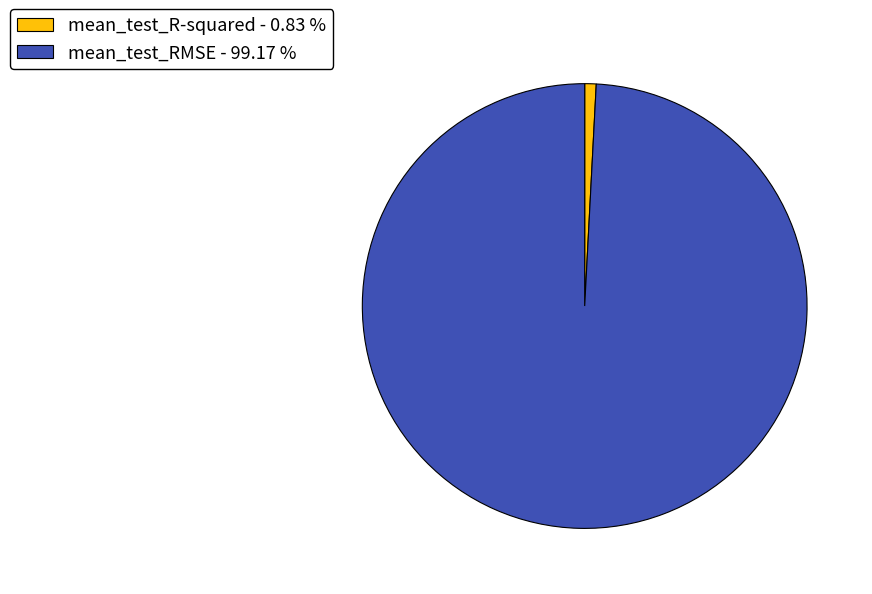

Rank the categories by value from highest to lowest.

mean_test_RMSE, mean_test_R-squared